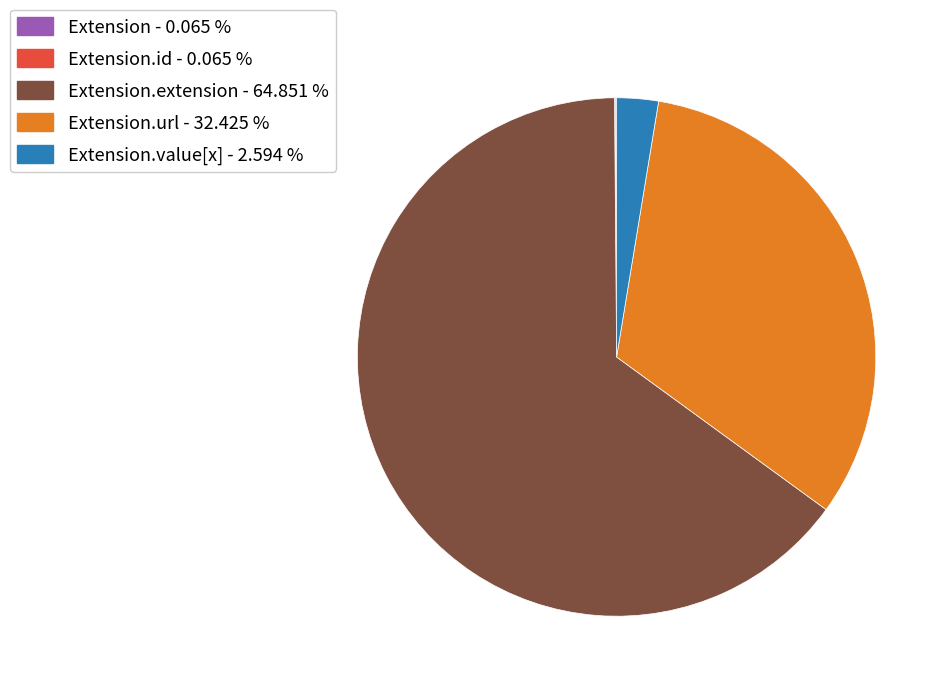

Does any single category account for the majority?

Yes